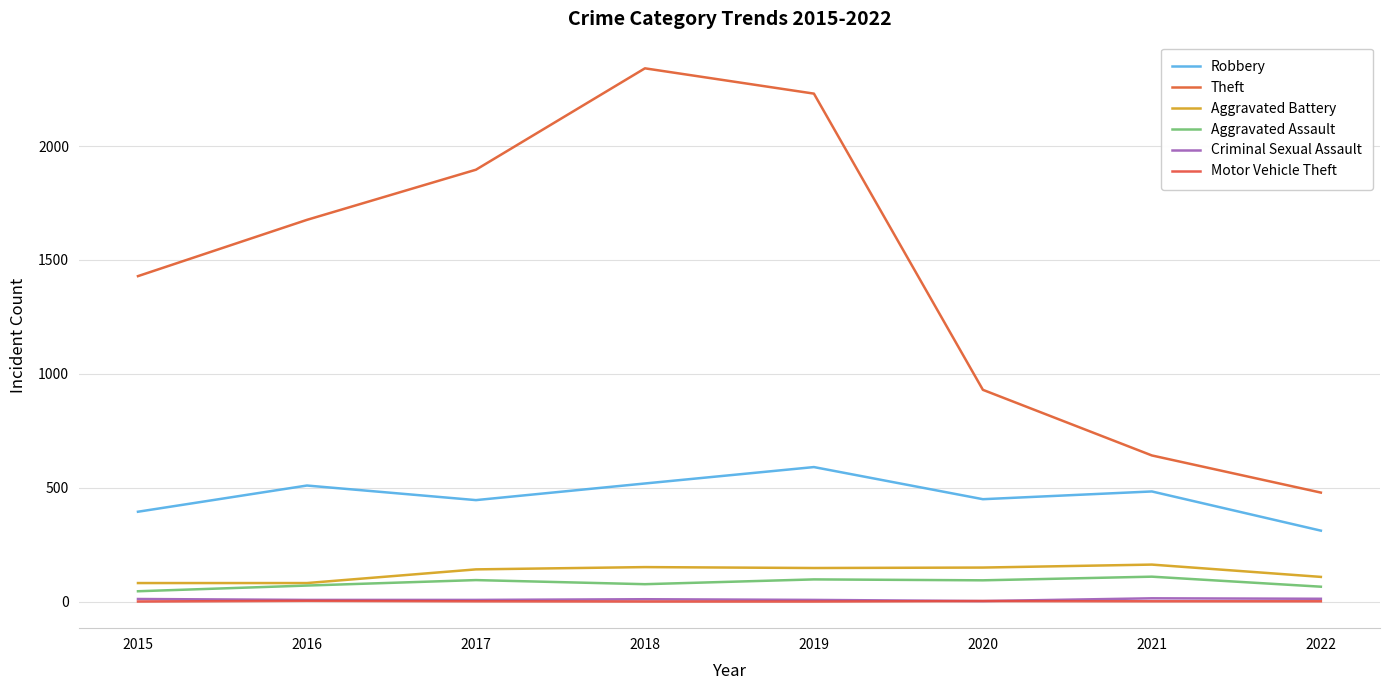

True or false: Theft and Aggravated Assault intersect in this chart.

False